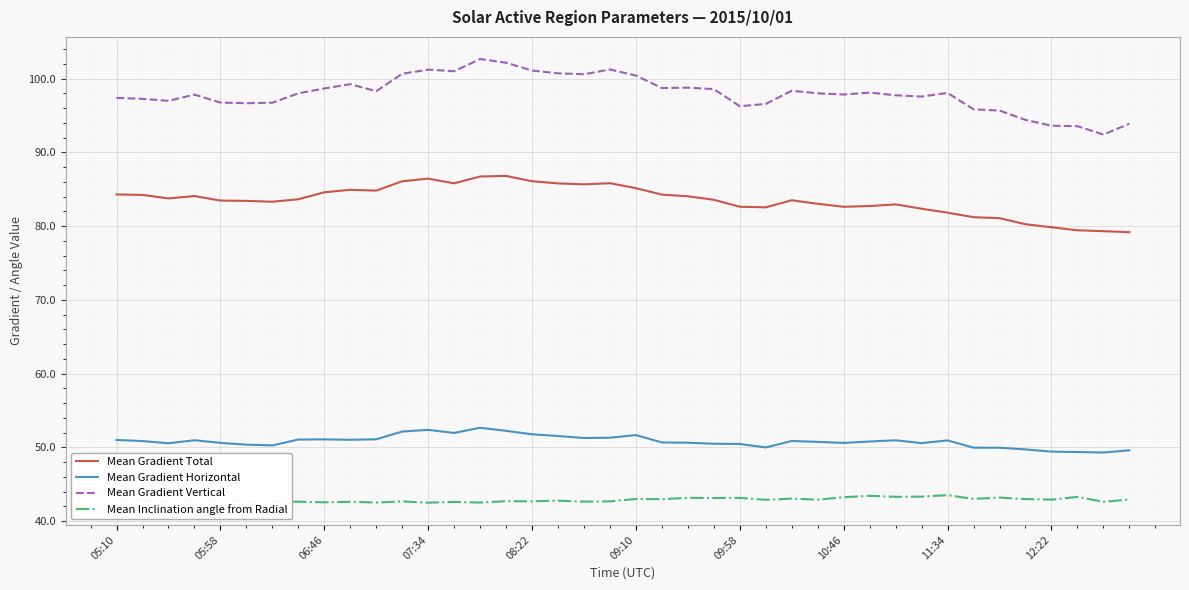

List the series in order of their peak value, lowest first.

Mean Inclination angle from Radial, Mean Gradient Horizontal, Mean Gradient Total, Mean Gradient Vertical